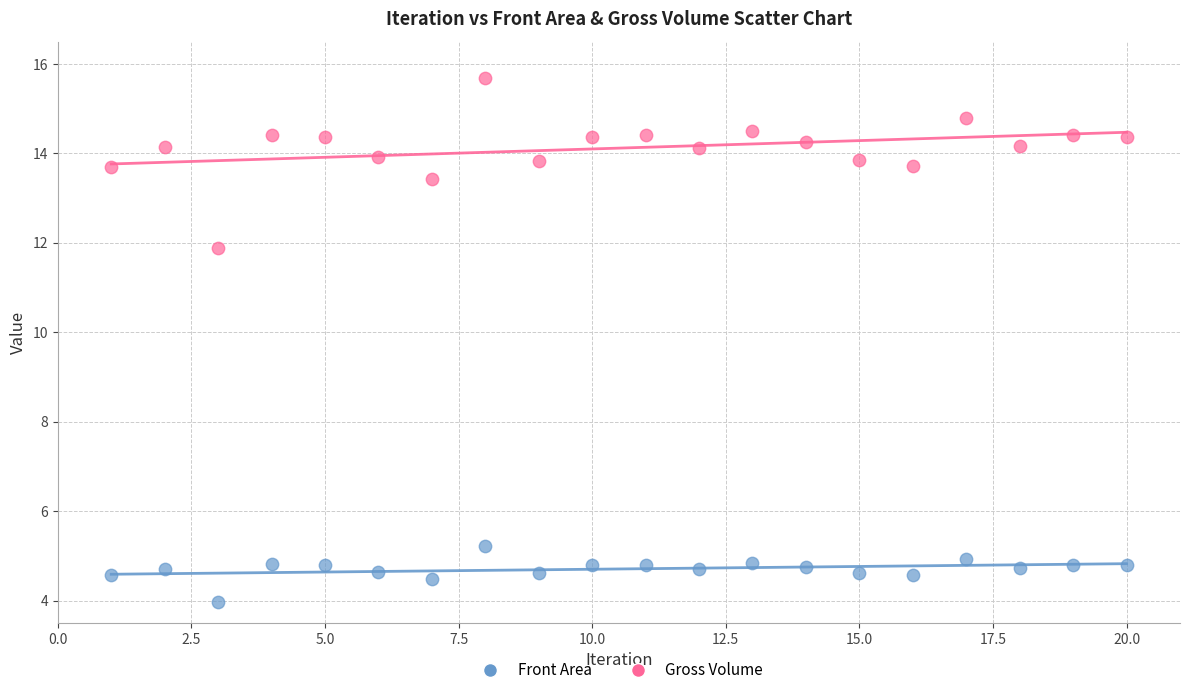

Which series reaches the minimum Y coordinate?

Front Area